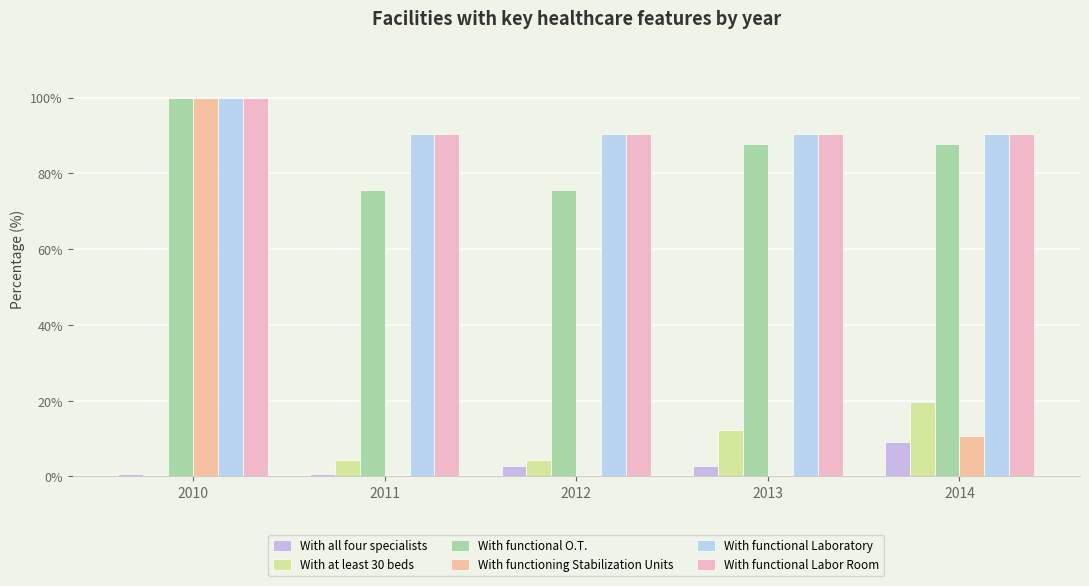

Is the value of With functioning Stabilization Units at 2013 greater than the value of With functional Labor Room at 2014?

No